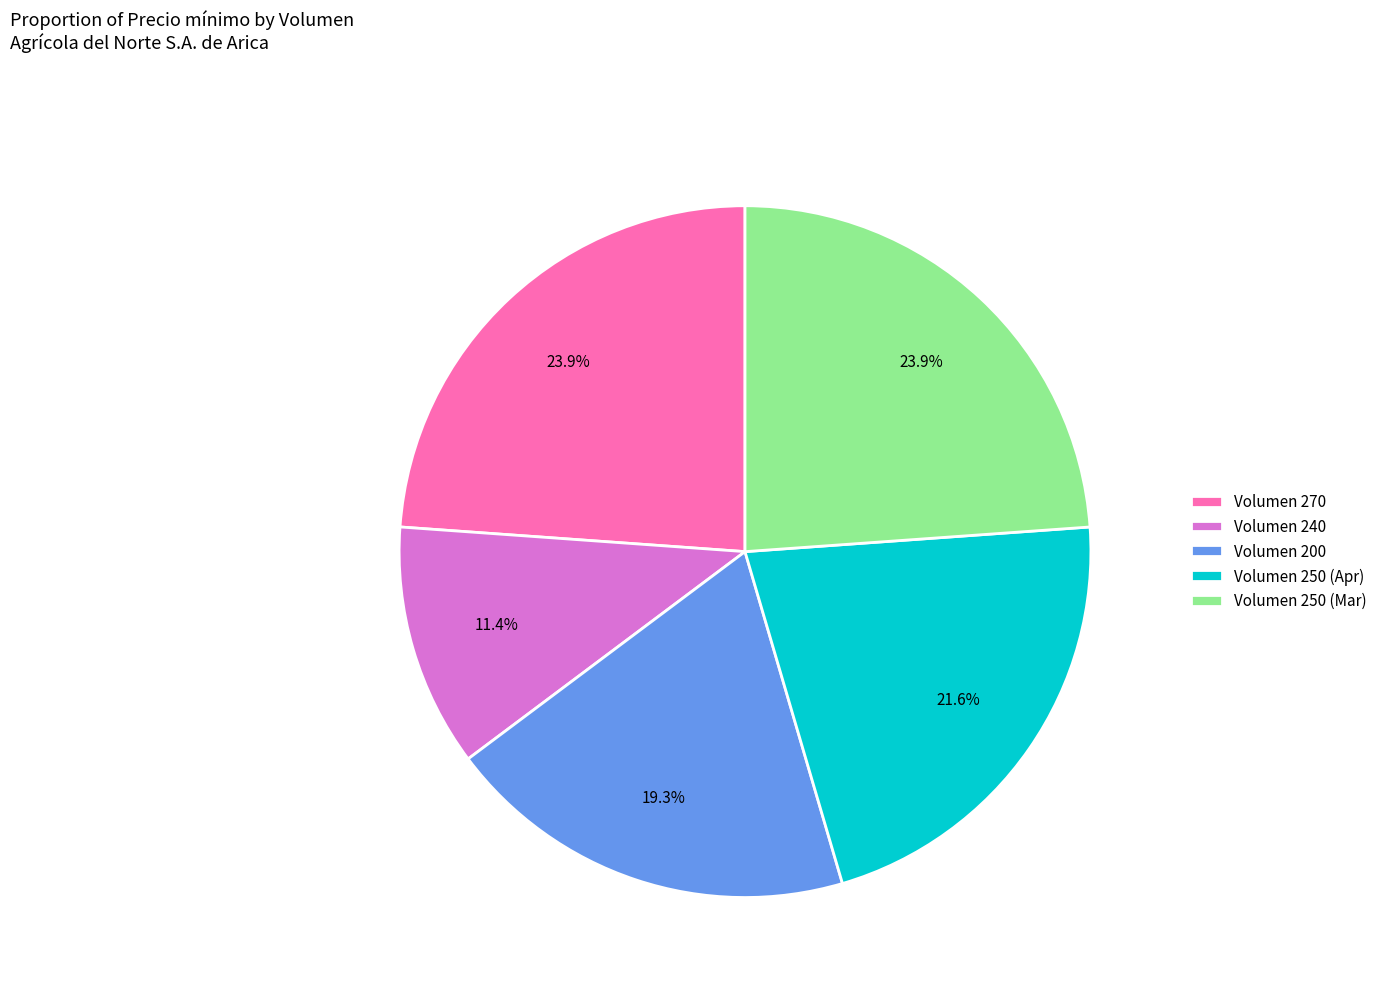

Does Volumen 240 represent more than half of the total?

No